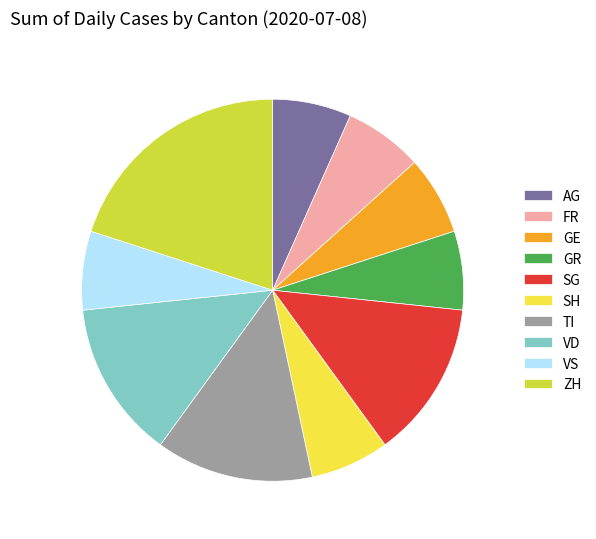

Count the number of slices in the pie.

10